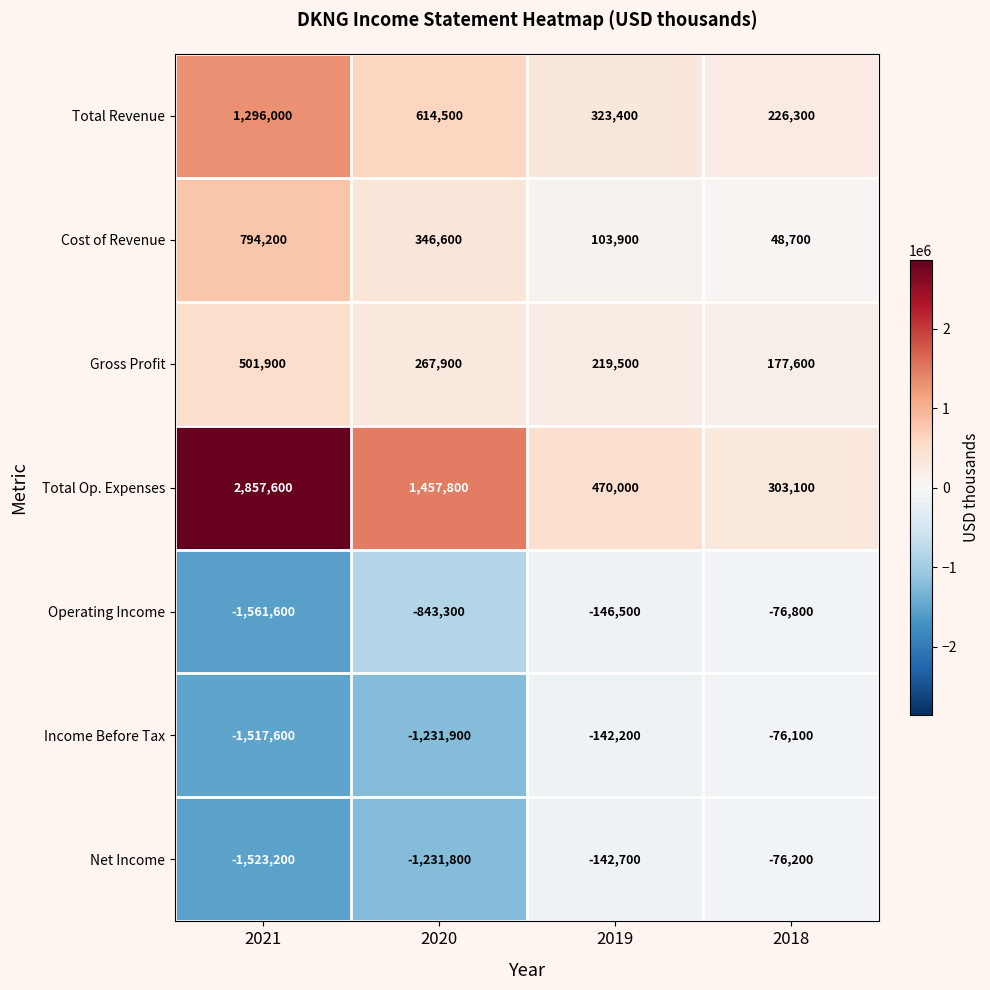

What is the smallest value displayed?

-1561600